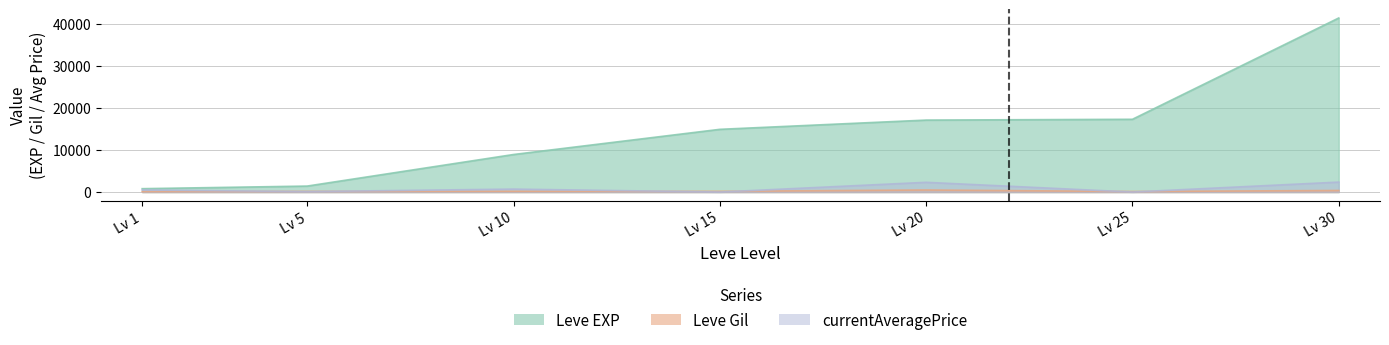

What is the spread (max minus min) of values at Lv 25?

17310.0